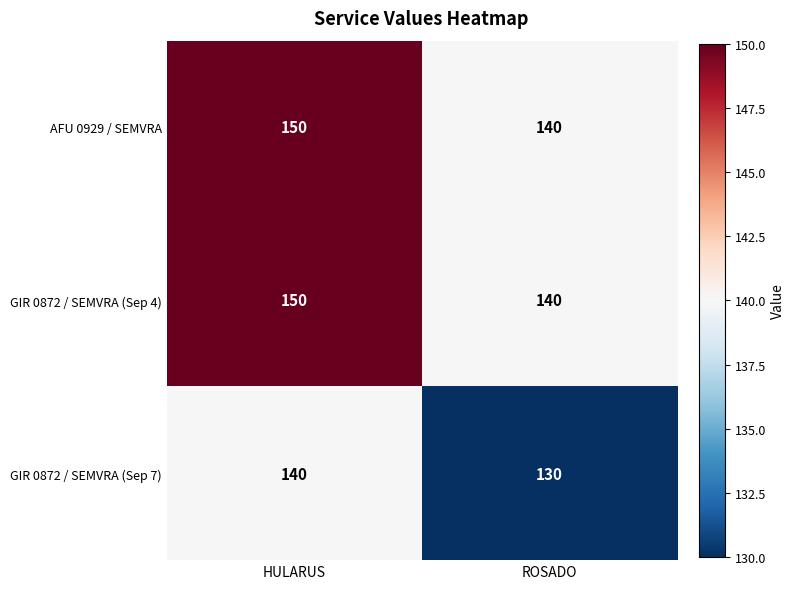

Which category has the lowest value in the GIR 0872 / SEMVRA (Sep 7) series?

ROSADO